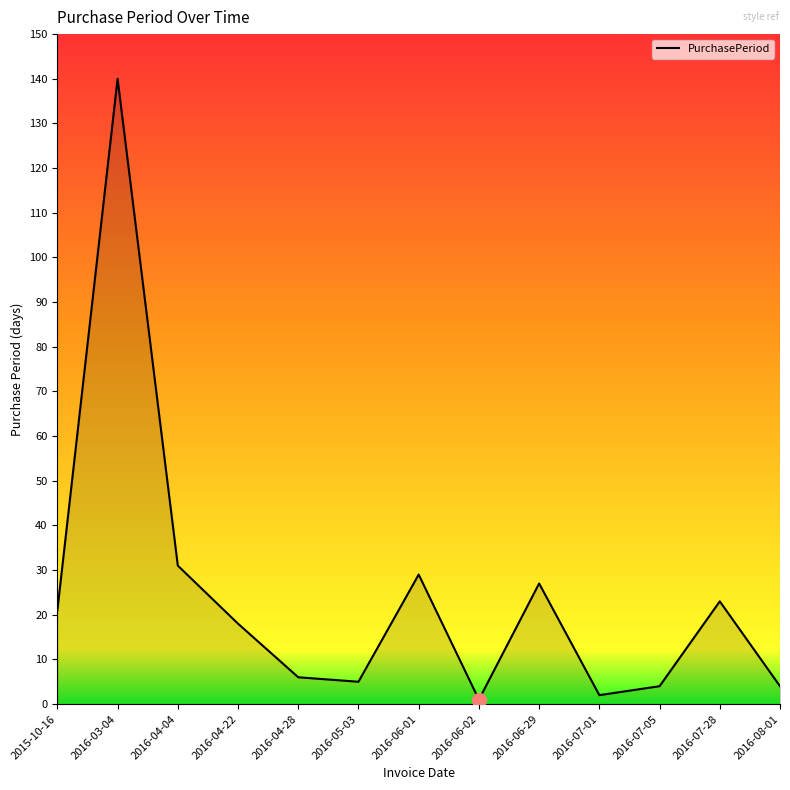

The value at 2016-04-04 is 45. True or false?

False